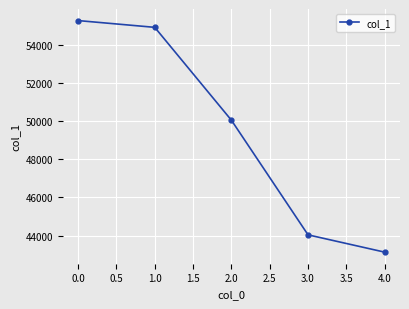

Which has a higher value, 3.0 or 2.0?

2.0